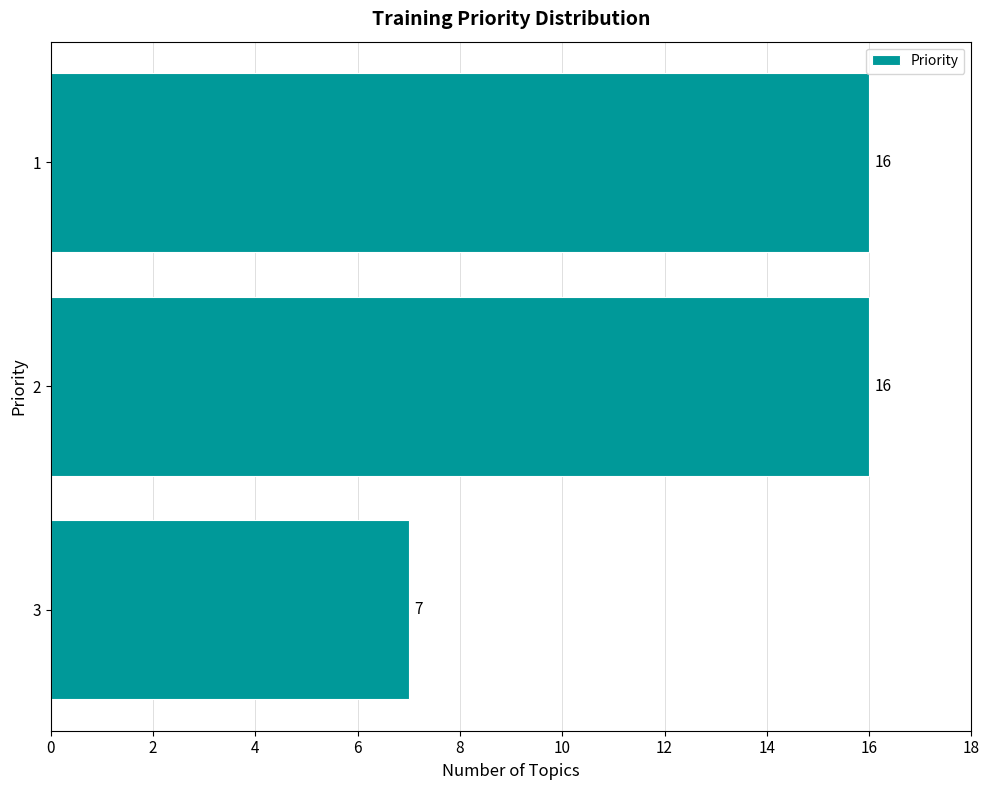

Reading top to bottom, what are all the values shown in this chart?

16	16	7